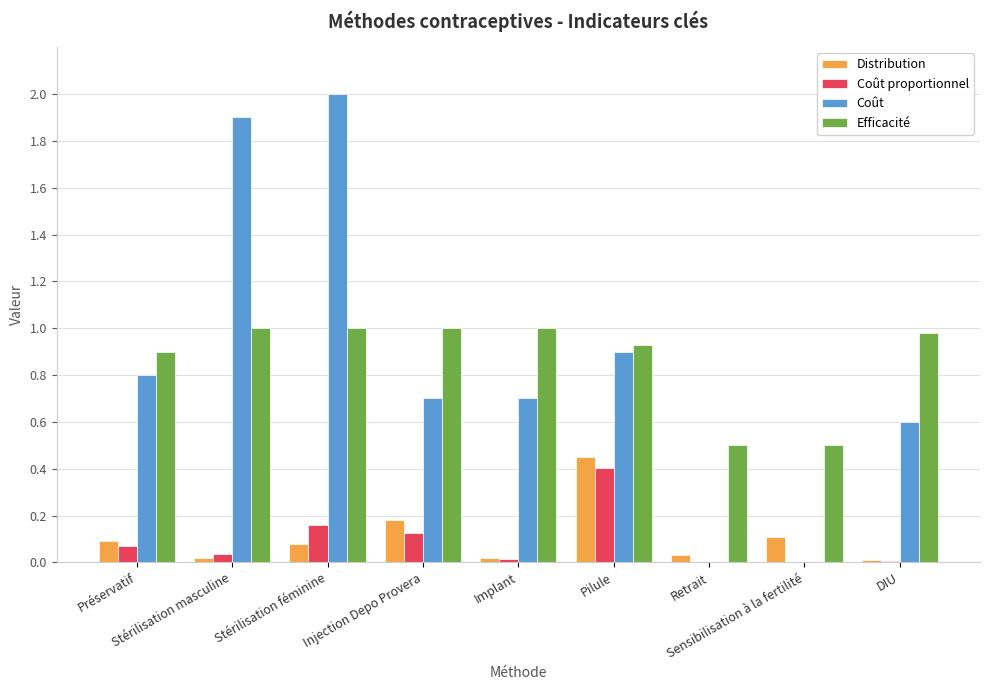

What is the sum of all Distribution values?

1.0